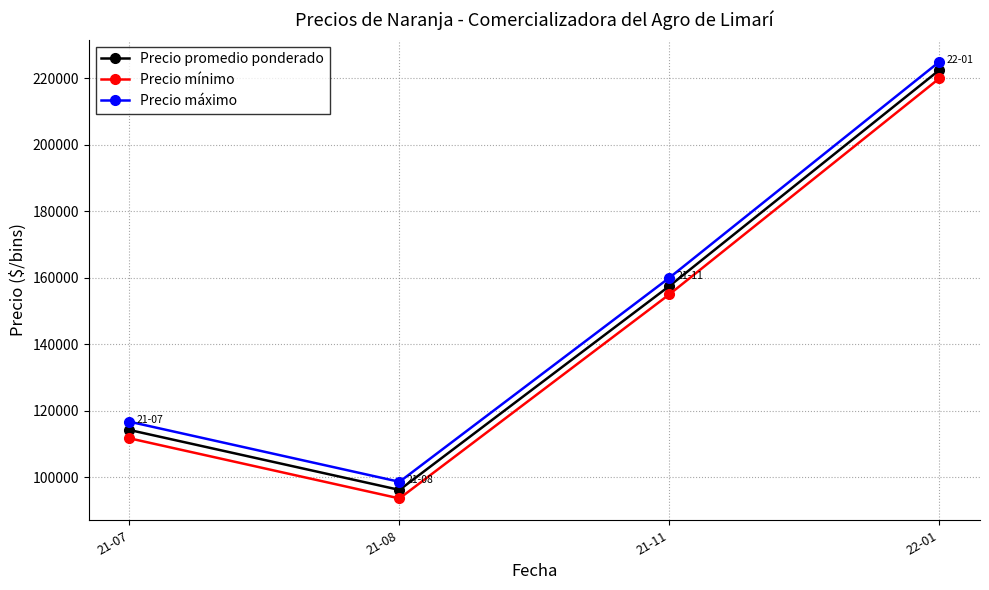

At which category does the chart reach its peak across all series?

22-01